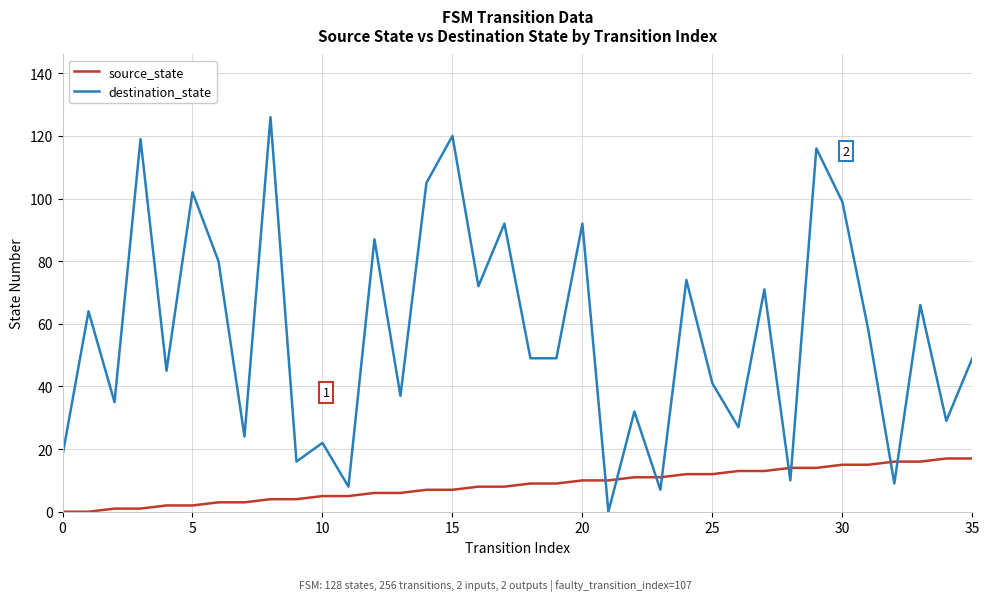

Which series has the largest total across all categories?

destination_state